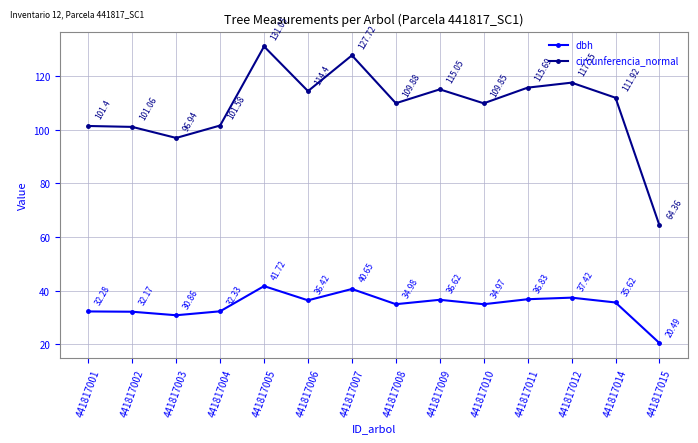

What is the highest value of the circunferencia_normal series?

131.1